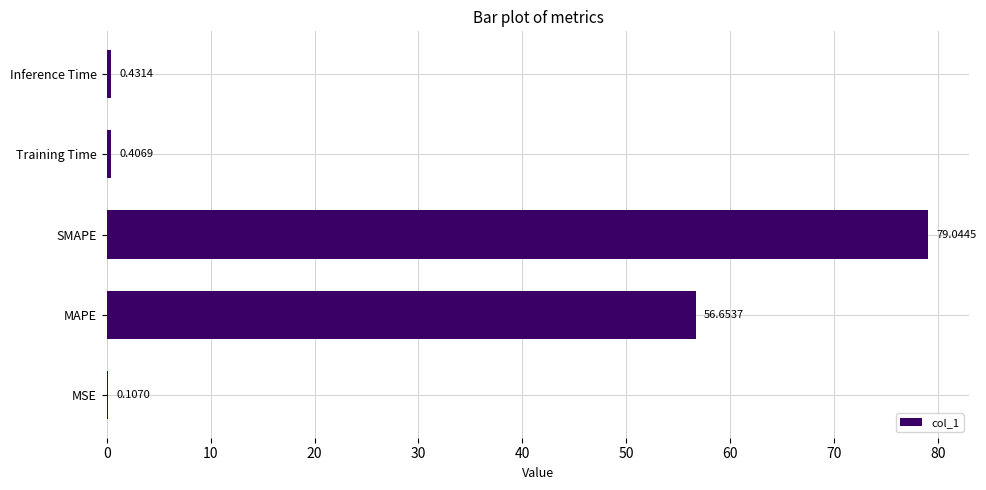

At which label is the value closest to 39?

MAPE